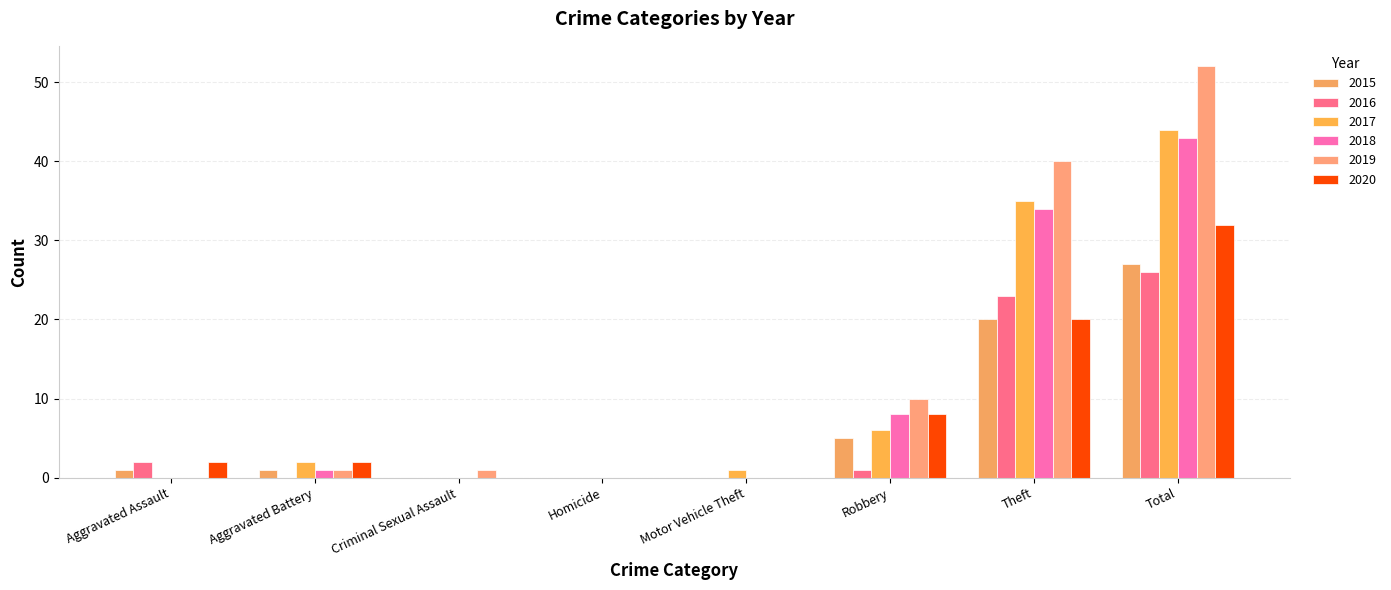

The 2018 series shows 43 at Total. True or false?

True